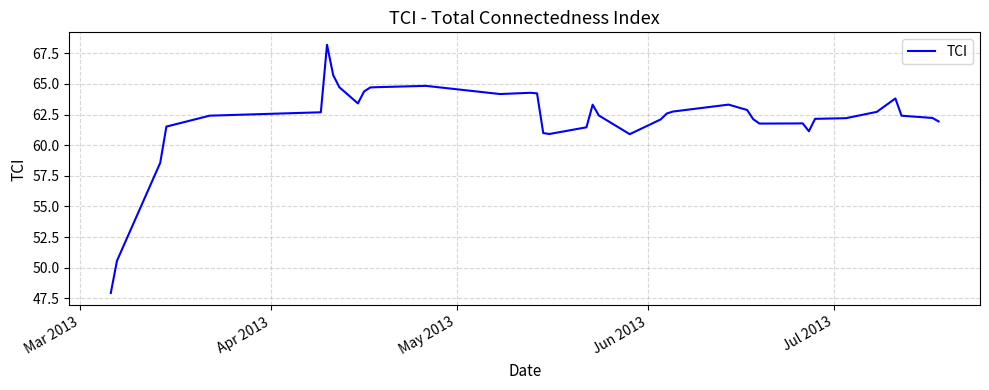

What is the difference between the maximum and minimum values?

20.2